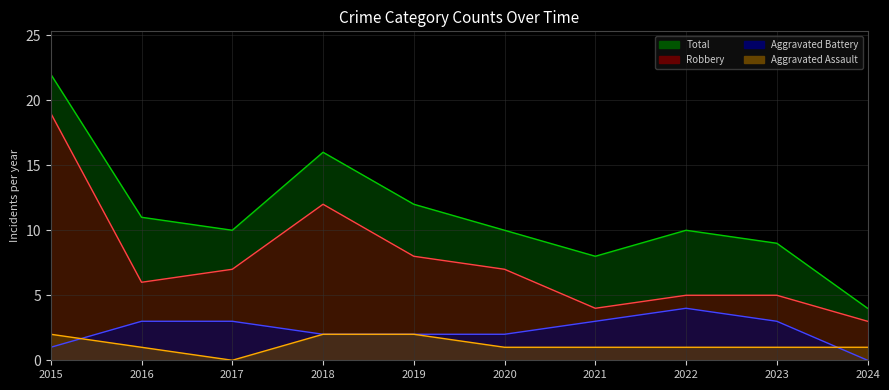

At which label is Aggravated Assault closest to 1?

2016